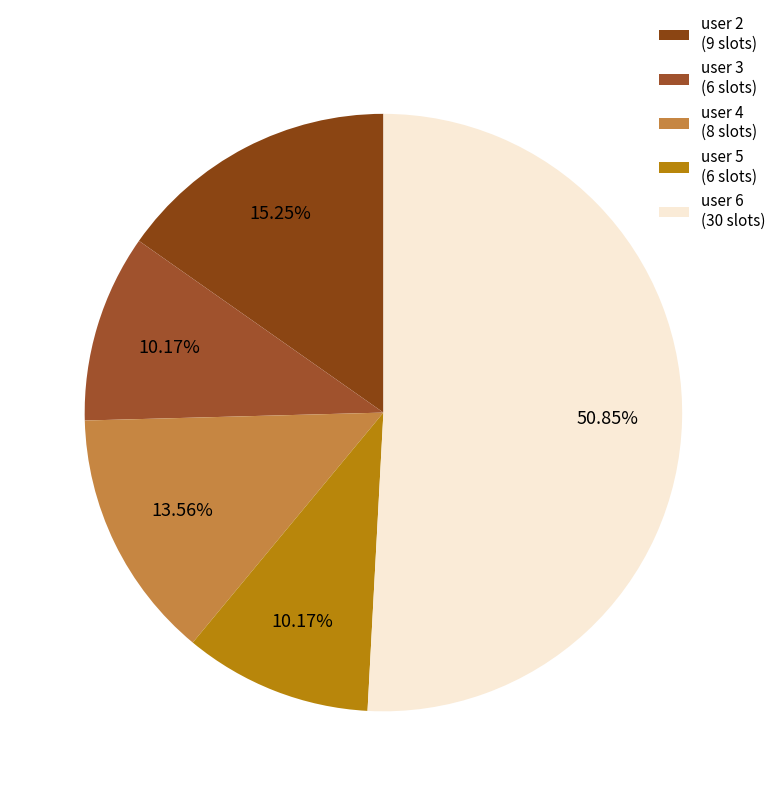

What is the largest slice in the pie chart?

user 6 (30 slots)